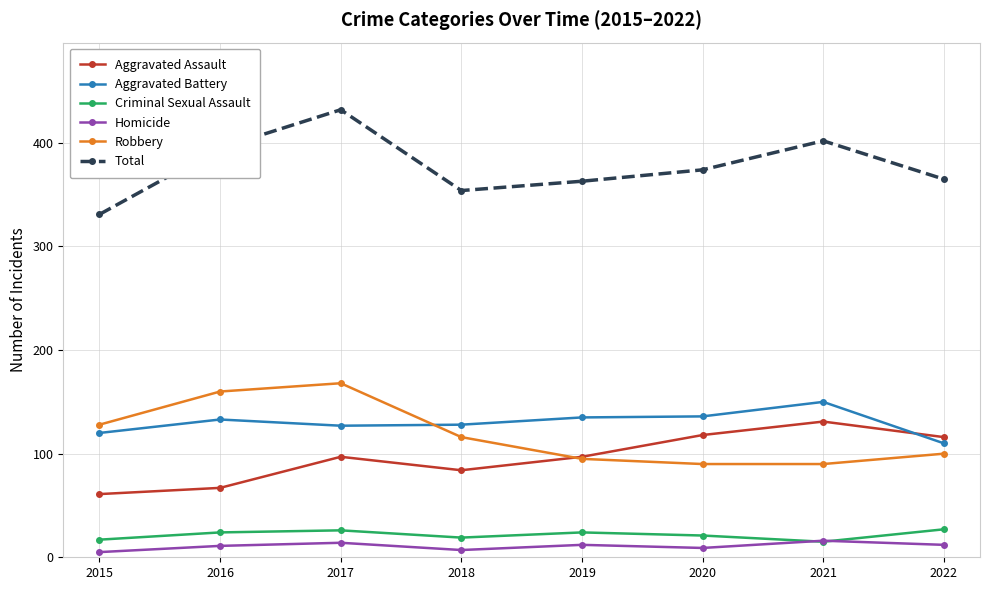

What is the approximate value of Homicide at 2019?

12